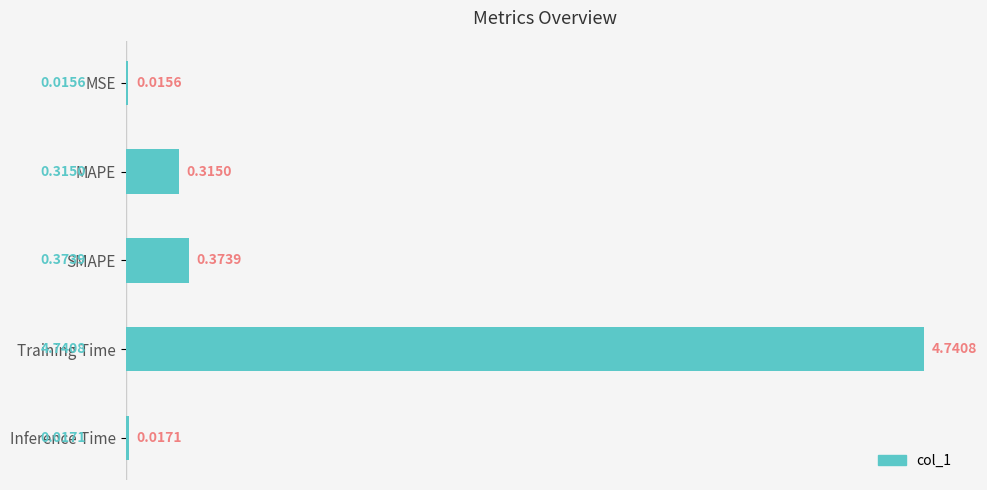

What is the label of the 1st bar from the bottom?

Inference Time